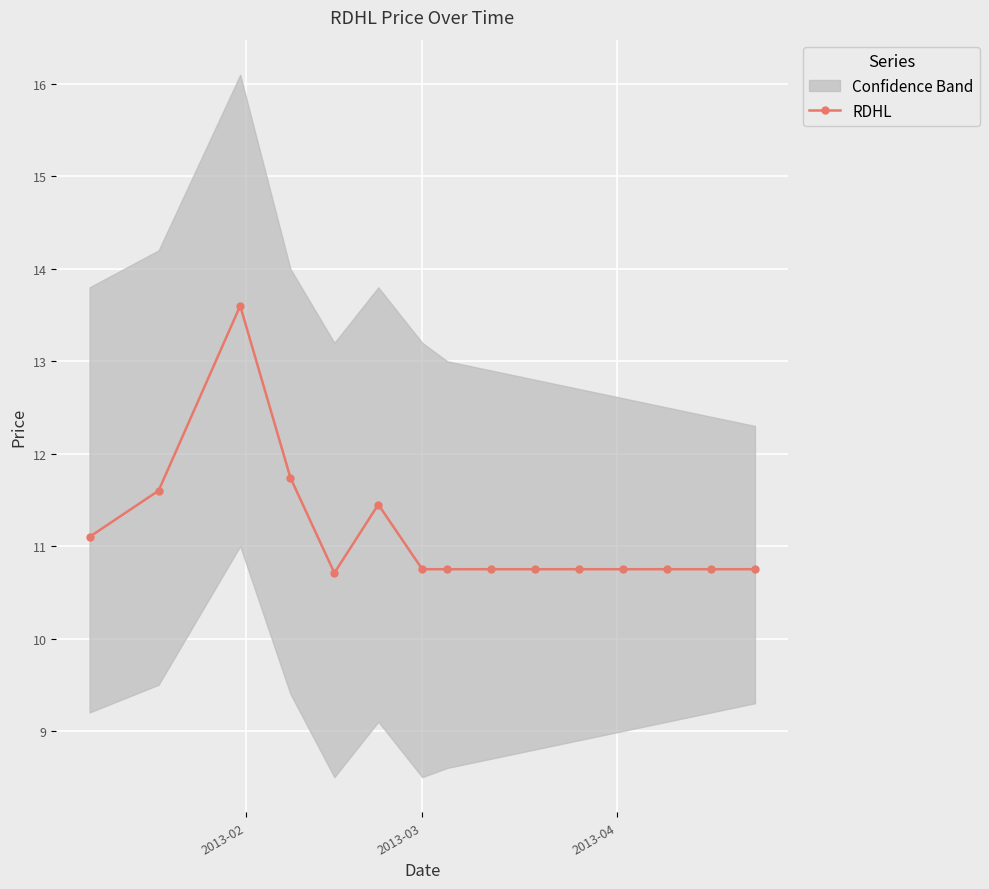

What is the value of the RDHL point at the 2nd from the left?

11.6